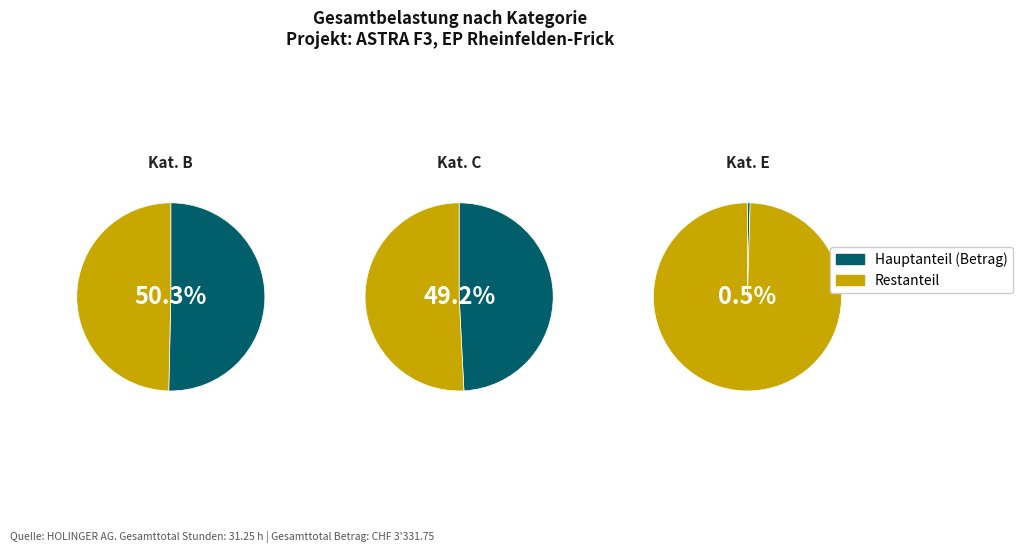

Is C (Heizmann Dominik) the majority of the pie?

No